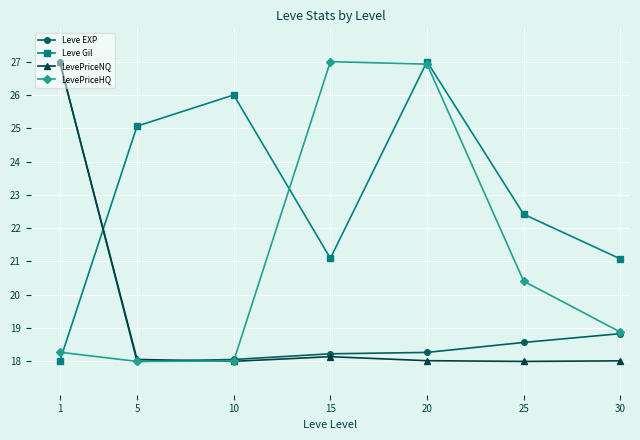

What is the smallest value displayed?

18.0